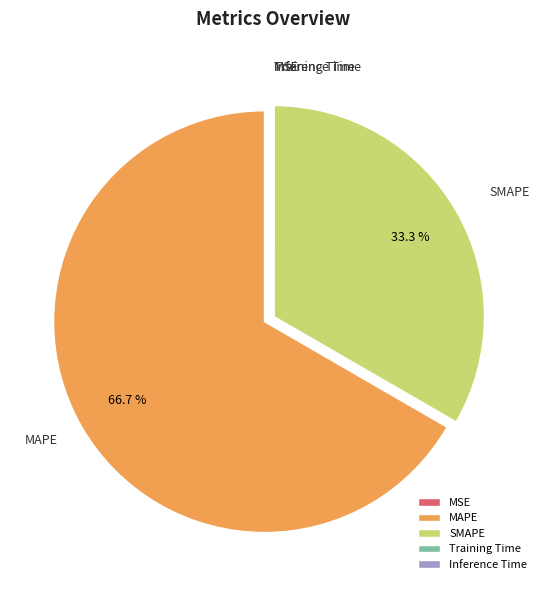

What portion of the pie excludes SMAPE?

66.7%